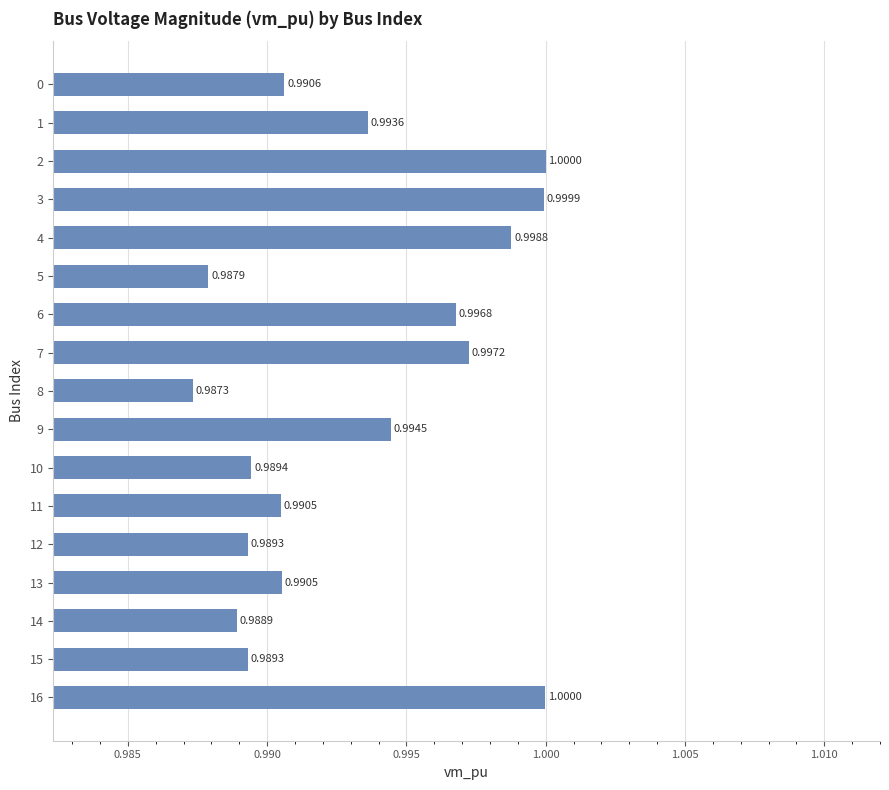

What is the sum of all values?

16.9